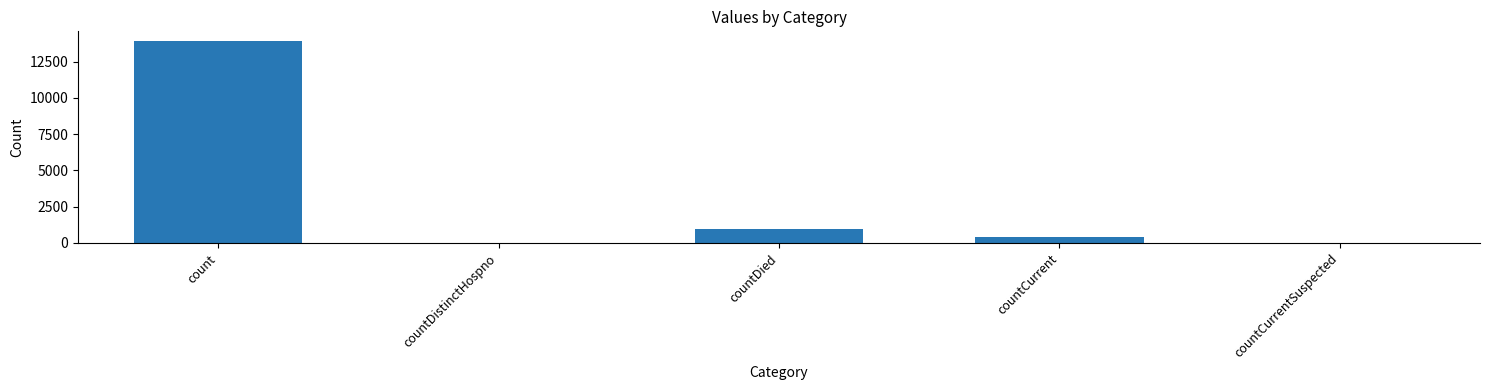

Is it true that the value at count is 20824?

False